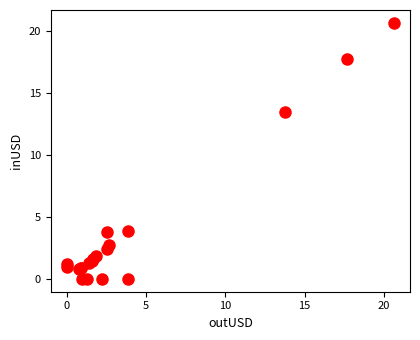

What Y value in the scatter plot is closest to 10?

13.5